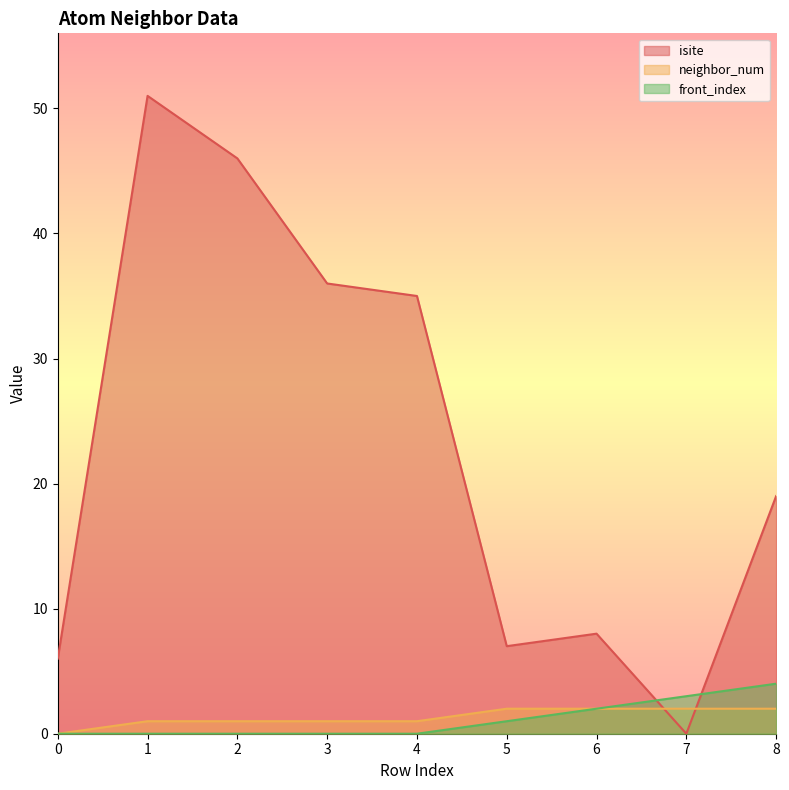

How many positive values does the front_index series have?

4